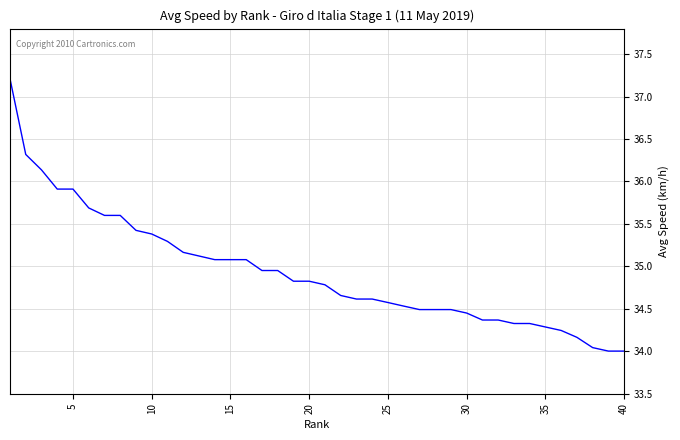

What is the greatest value displayed?

37.2